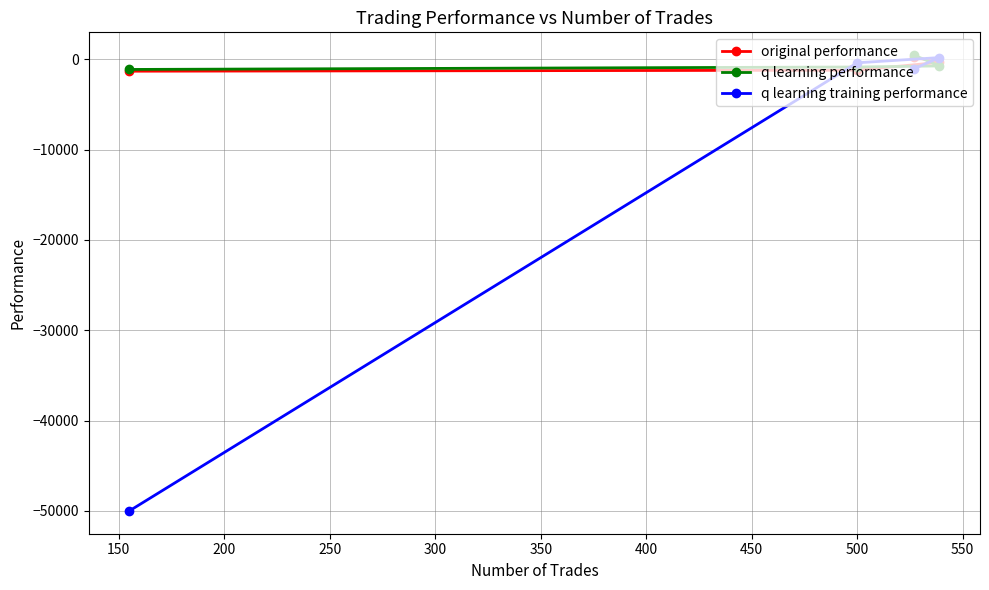

What is the minimum value shown in the chart?

-50000.0